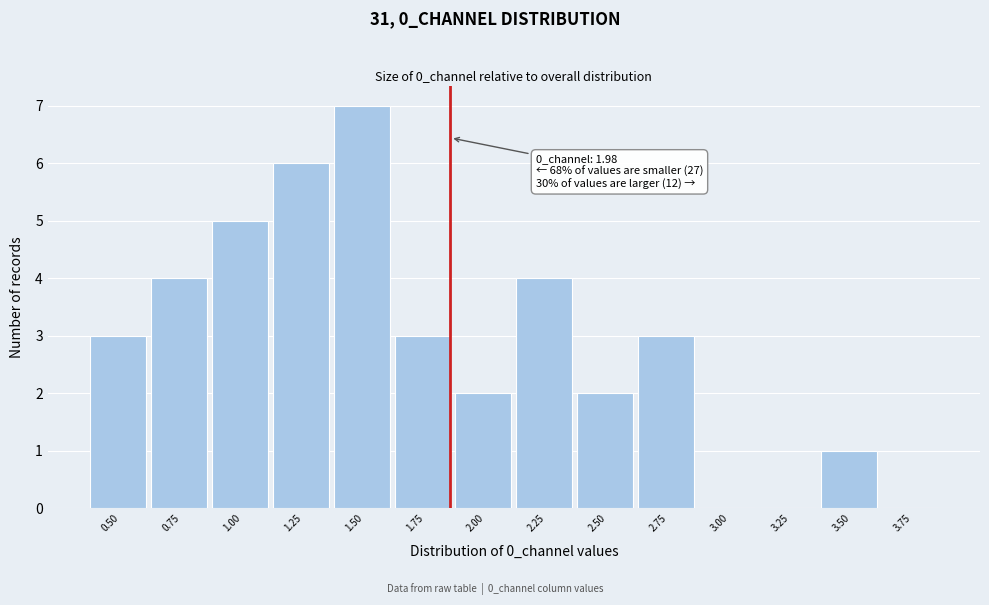

Reading left to right, extract all data points from this chart.

0.50=3	0.75=4	1.00=5	1.25=6	1.50=7	1.75=3	2.00=2	2.25=4	2.50=2	2.75=3	3.00=0	3.25=0	3.50=1	3.75=0